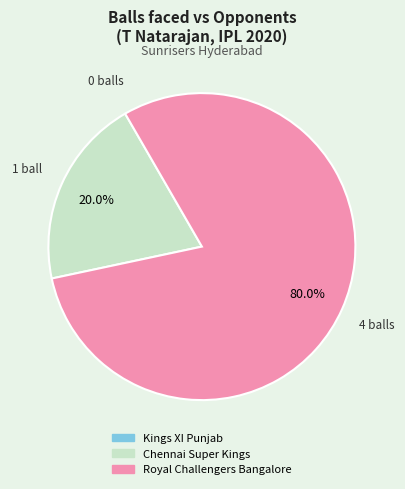

Combined, what portion of the pie is Royal Challengers Bangalore and Chennai Super Kings?

100.0%